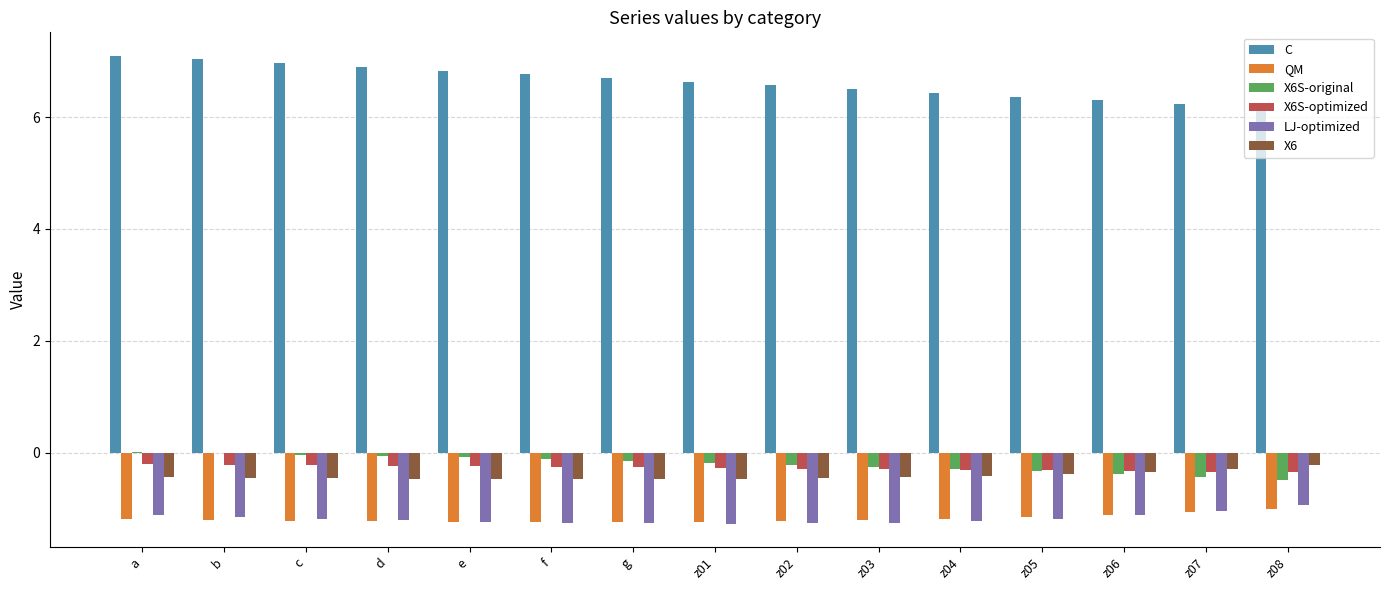

What is the sum of the X6S-optimized values at f and d?

-0.5